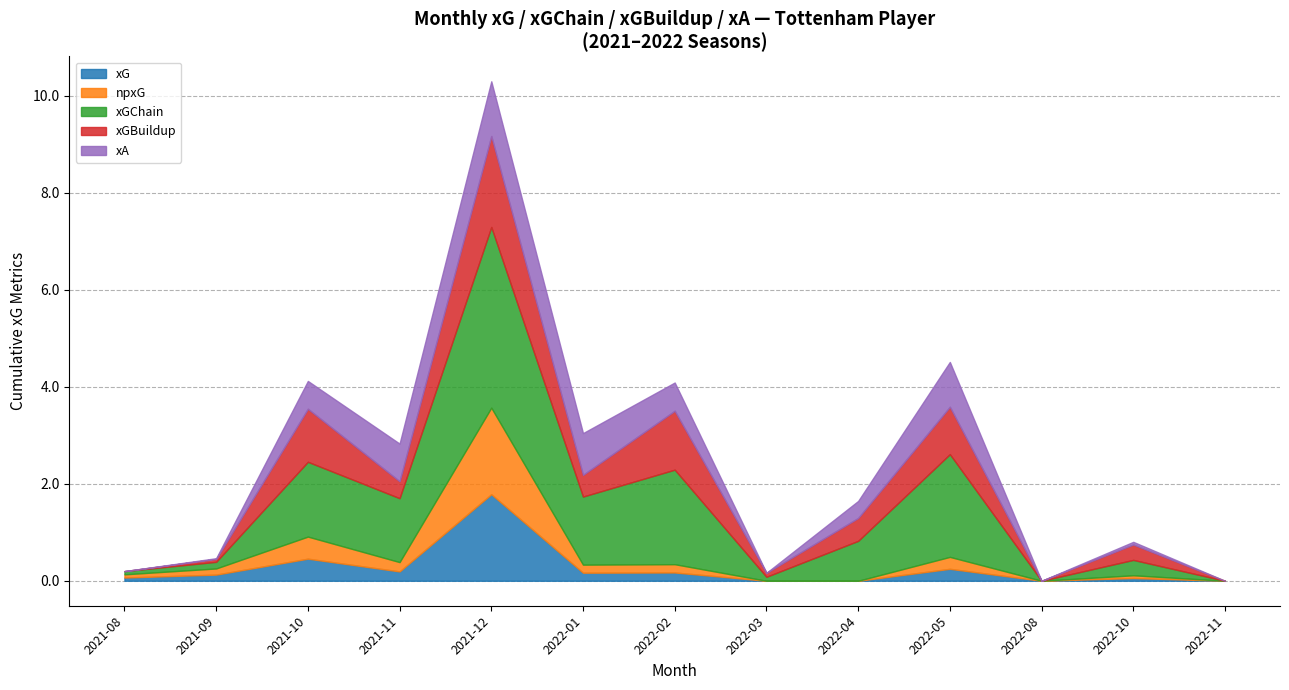

Does the chart have visible grid lines?

Yes